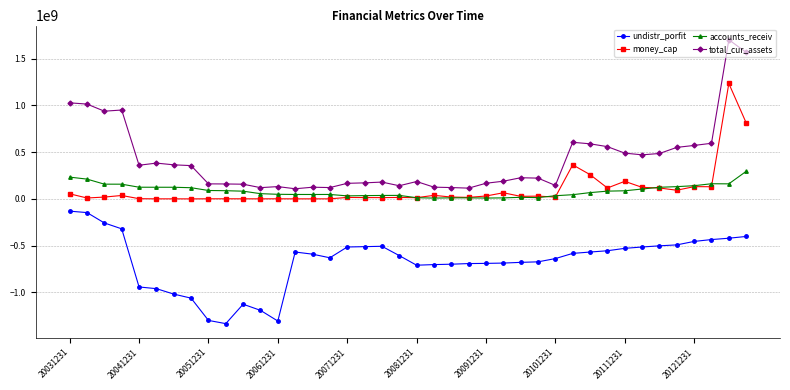

Which series has the largest total across all categories?

total_cur_assets